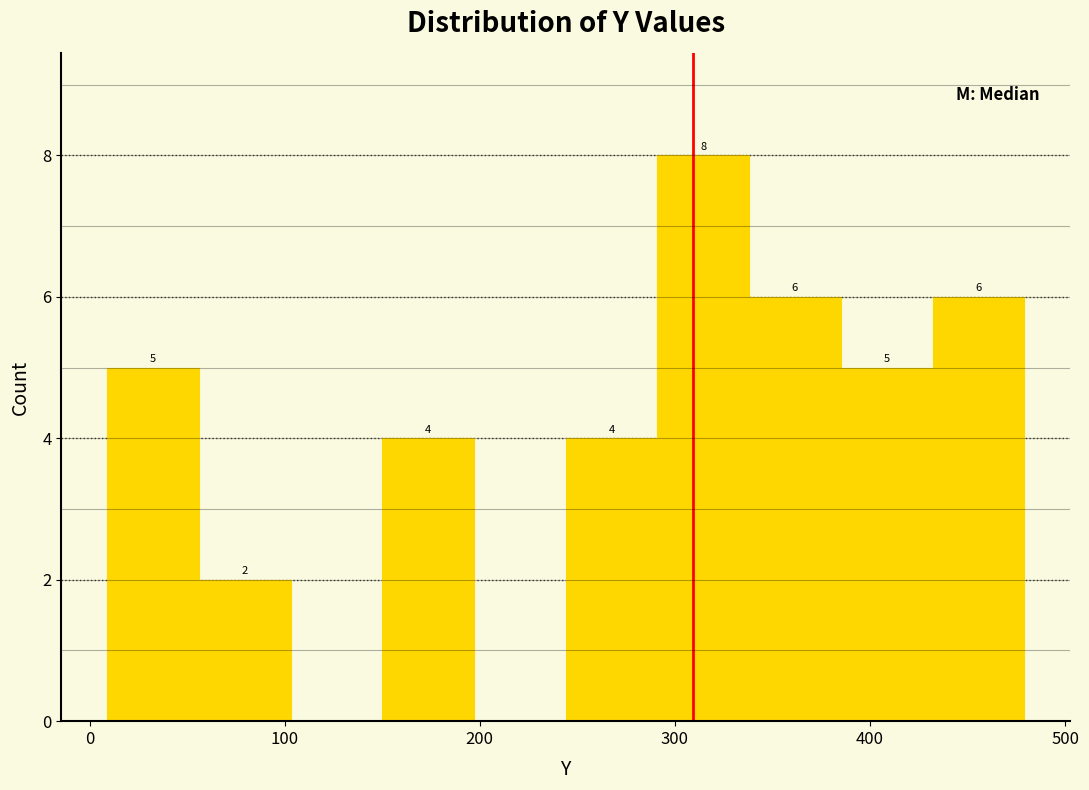

Over which range of the x-axis is the bar tallest?

291 to 338